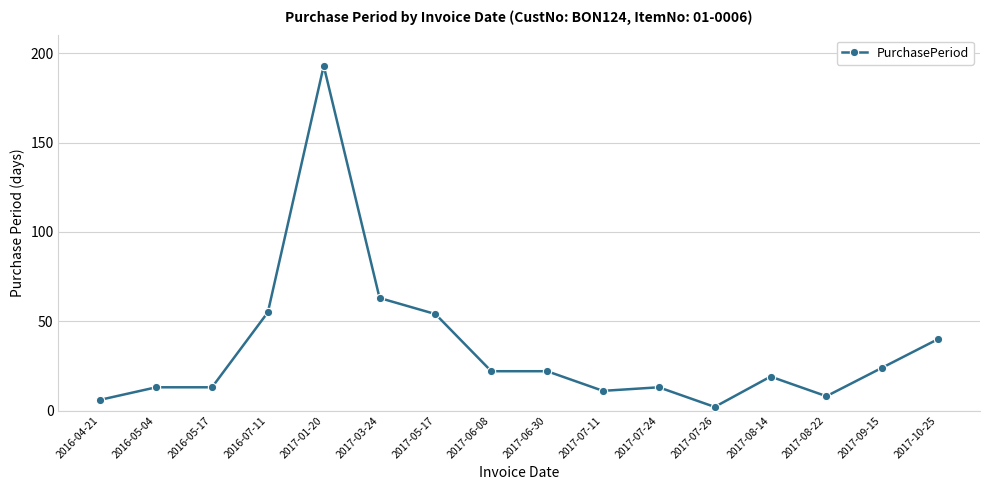

At which category does the chart reach its minimum across all series?

2017-07-26